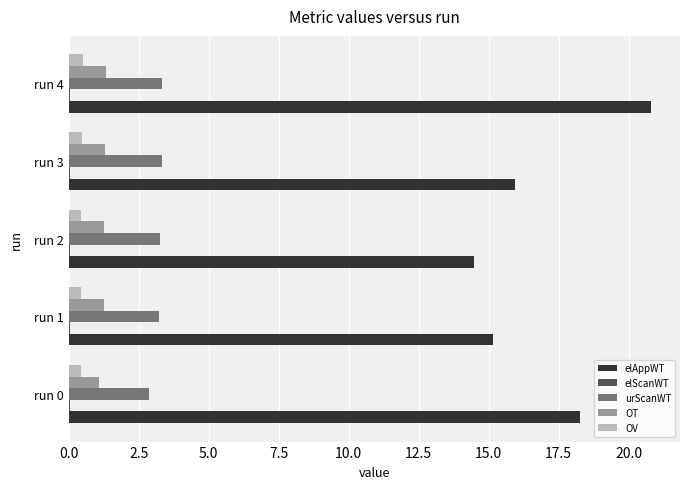

What is the sum of all elAppWT values?

84.6